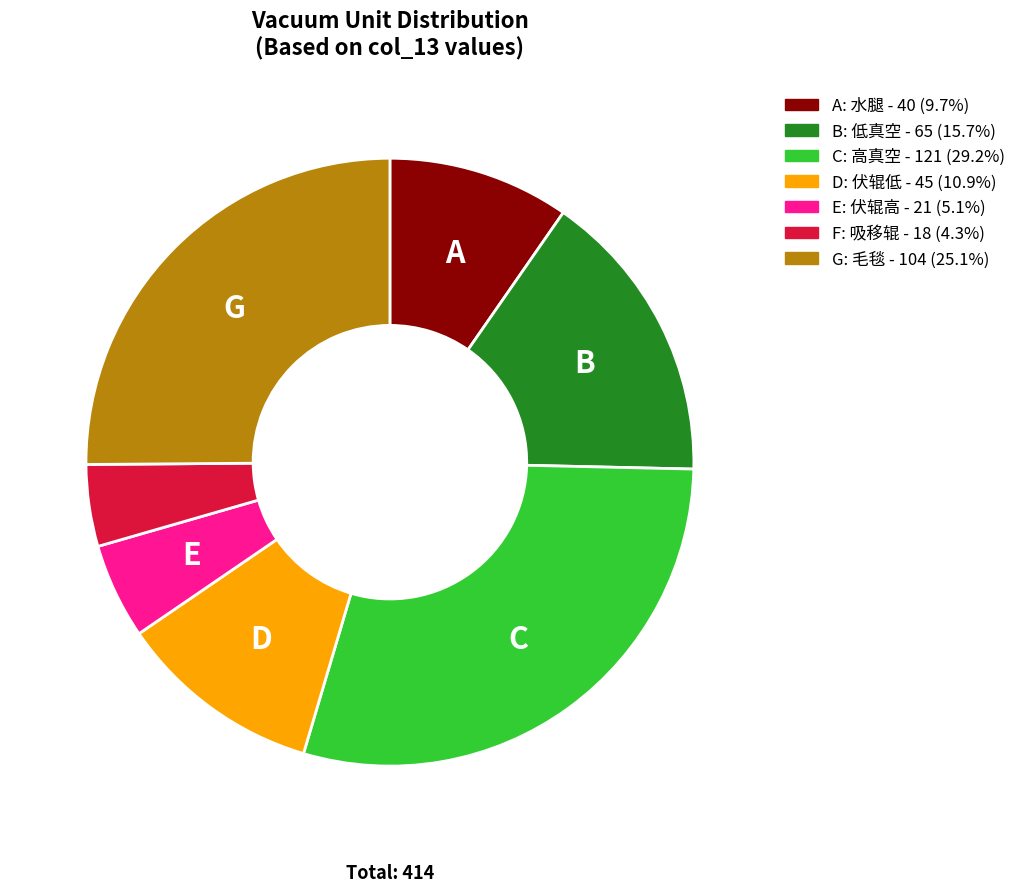

Is there a majority slice in this chart?

No